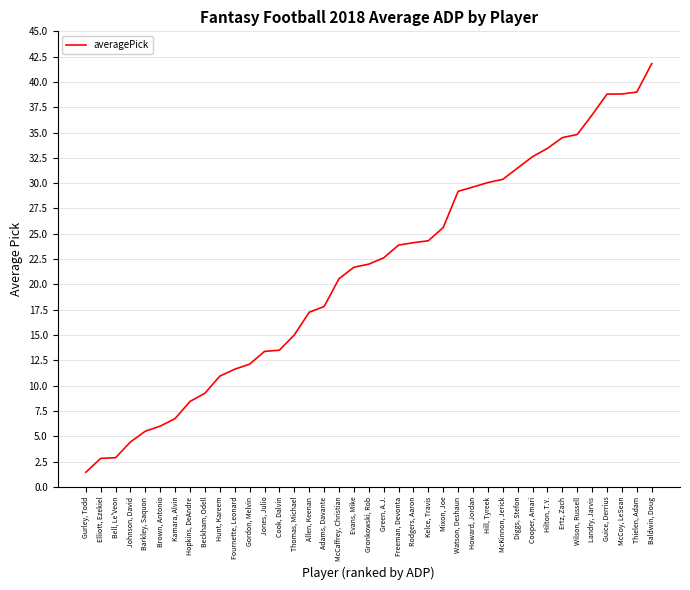

Approximately how many times larger is the value at Adams, Davante compared to Kelce, Travis?

0.7